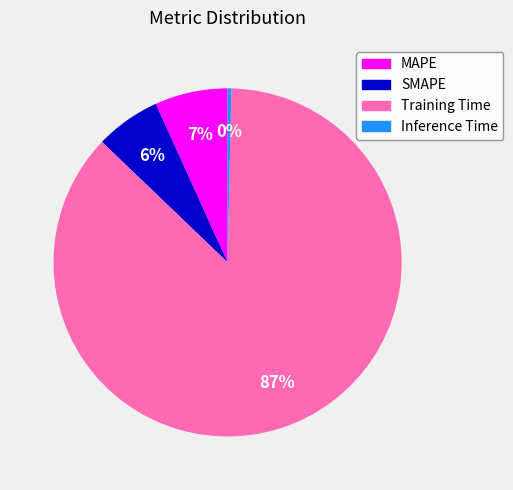

To the nearest percent, what is the combined percentage of Training Time and MAPE?

94%